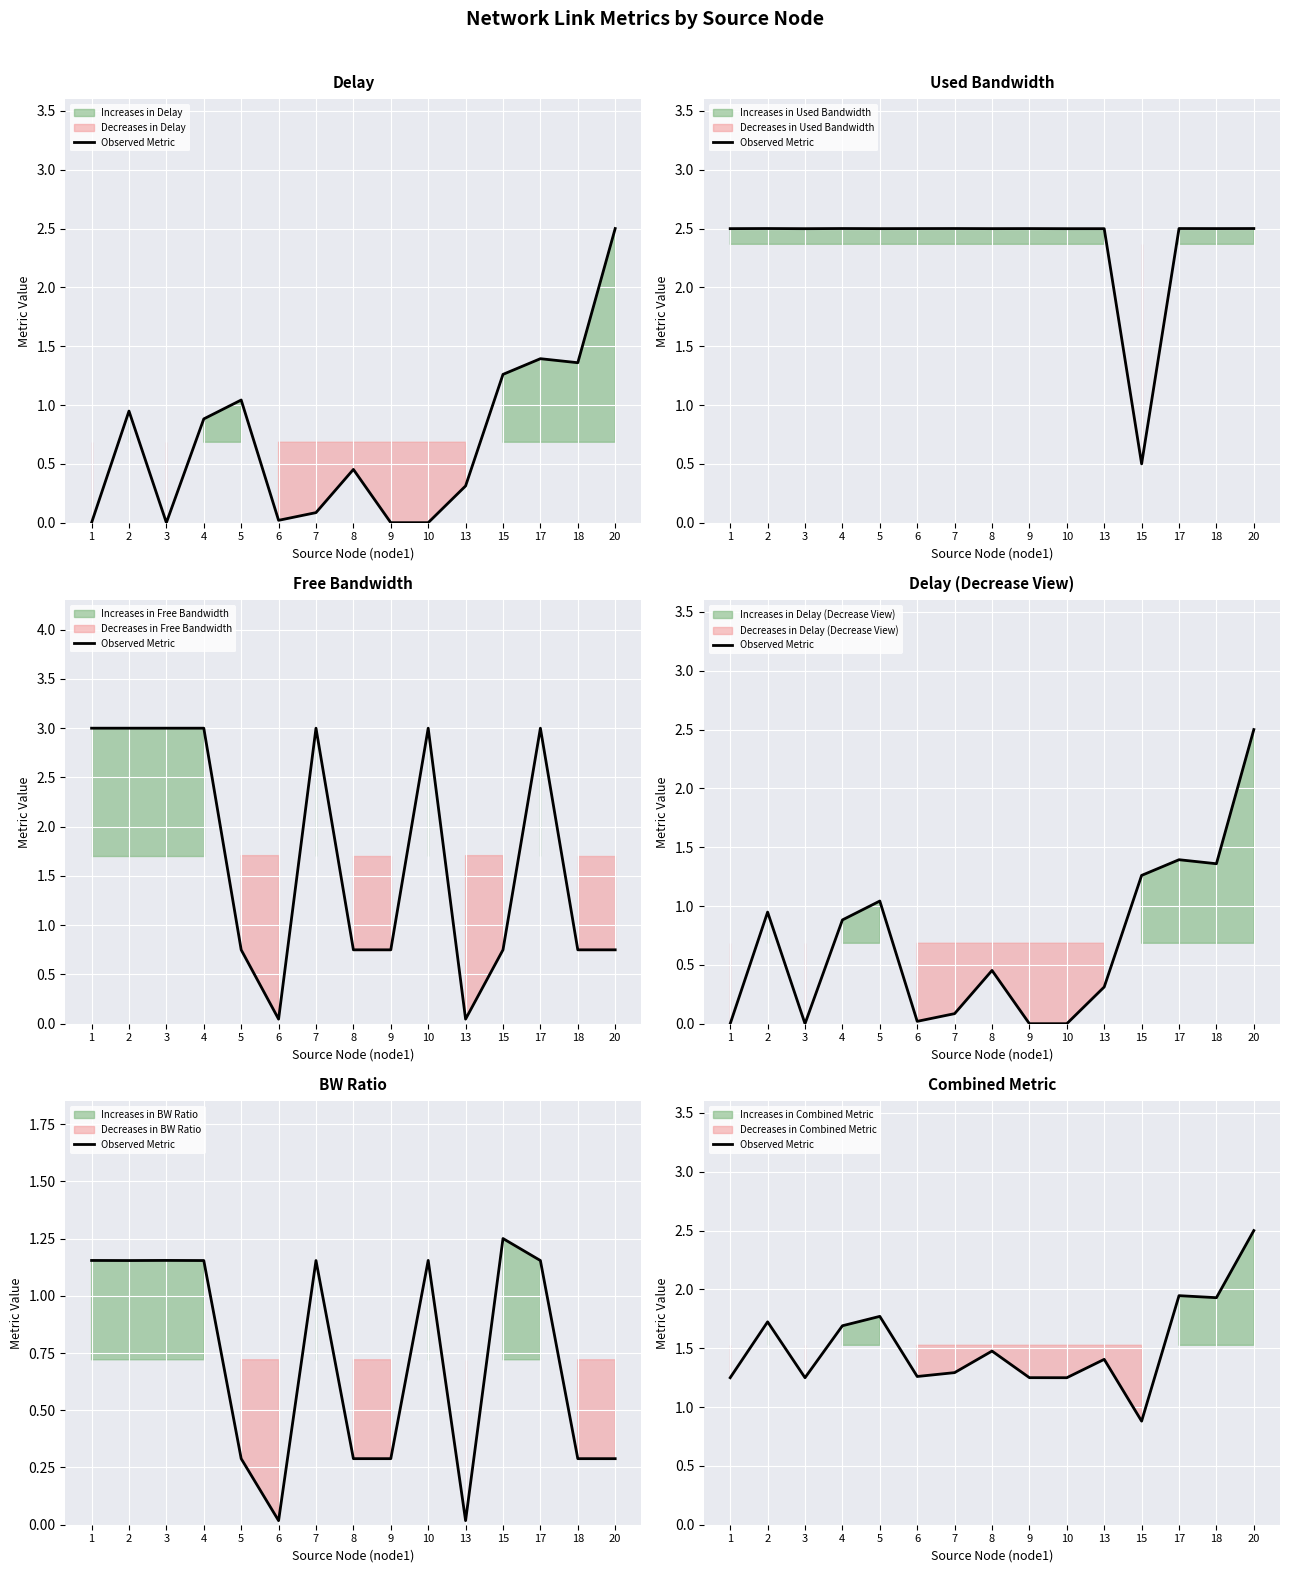

What is the approximate value at 8?

1.5